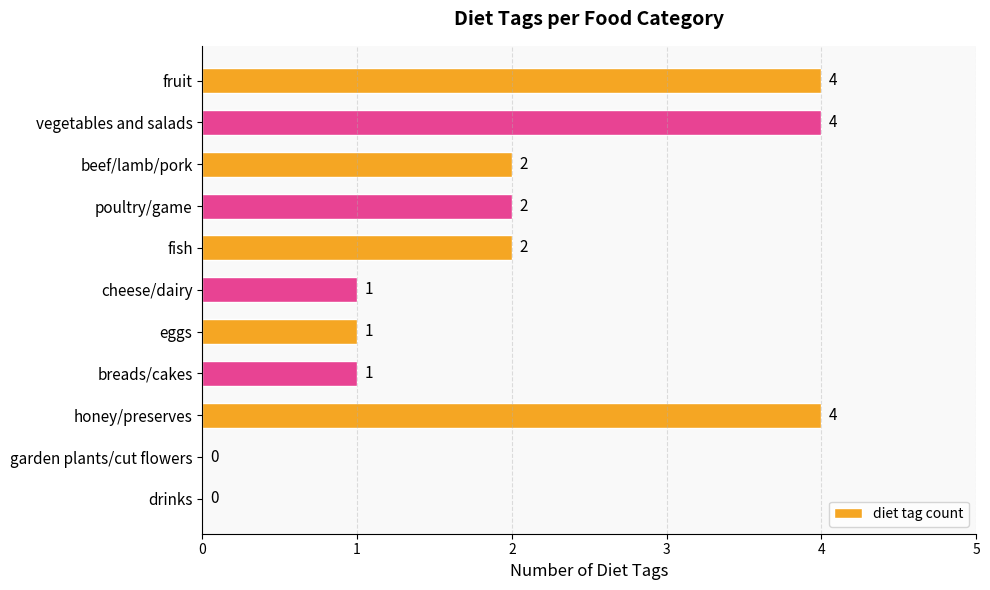

Reading top to bottom, transcribe all the data shown in this chart.

fruit=4	vegetables and salads=4	beef/lamb/pork=2	poultry/game=2	fish=2	cheese/dairy=1	eggs=1	breads/cakes=1	honey/preserves=4	garden plants/cut flowers=0	drinks=0